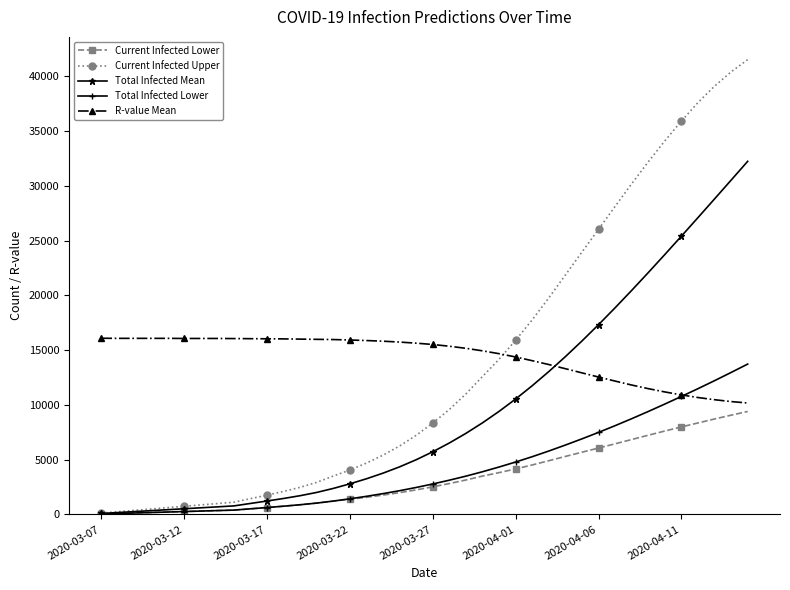

What is the value of the Current Infected Lower point at the 13th from the left?

885.0